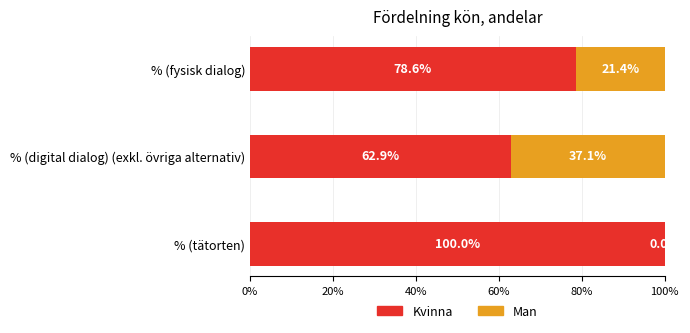

What are all the series names shown in the legend?

Kvinna, Man